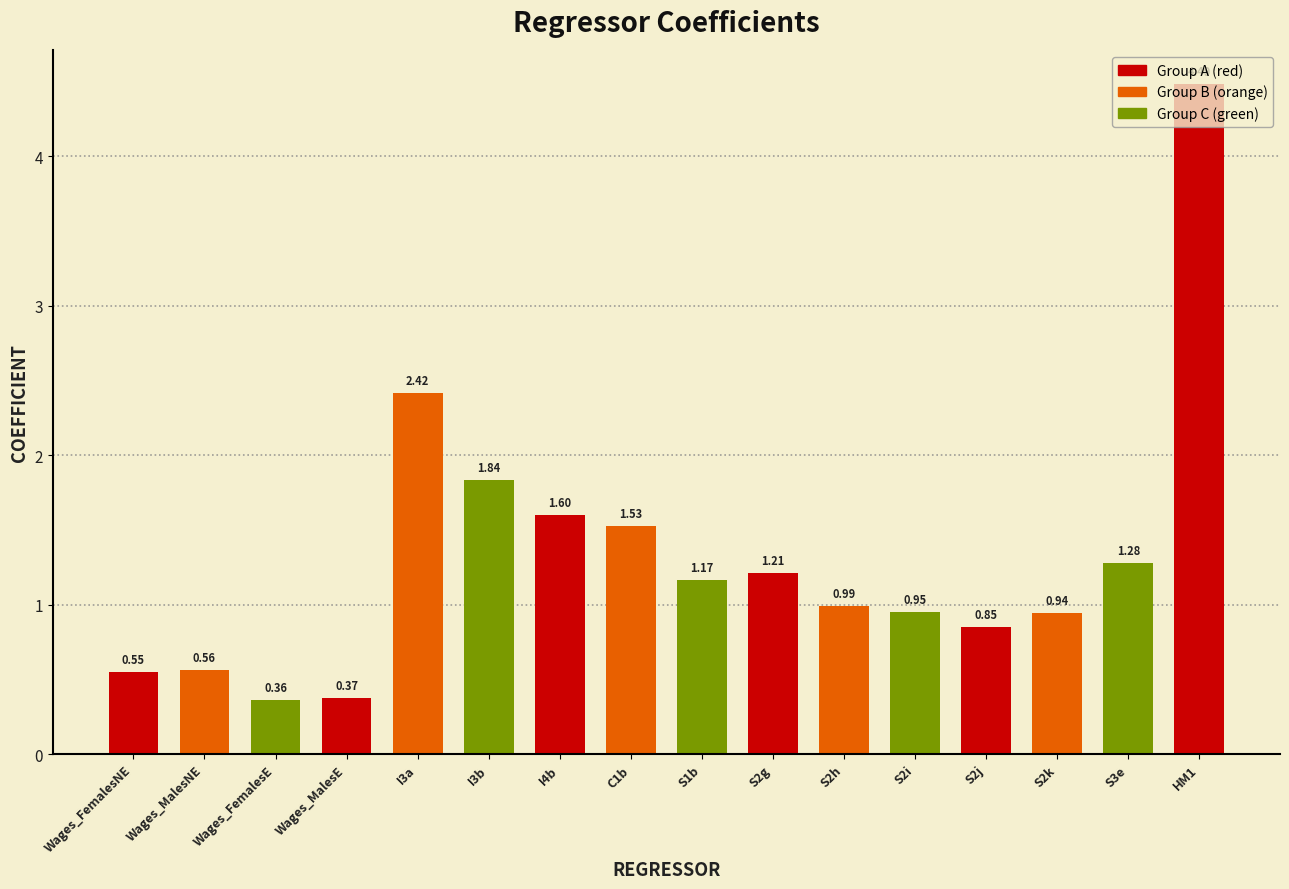

What is the change in value from C1b to S1b?

-0.4